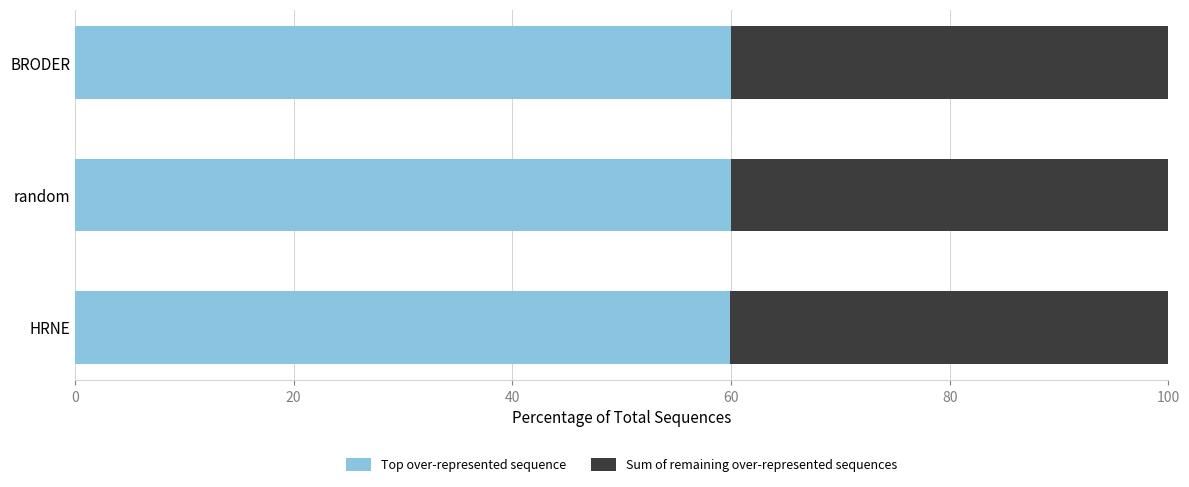

The value of Top over-represented sequence at random is 84.6. True or false?

False